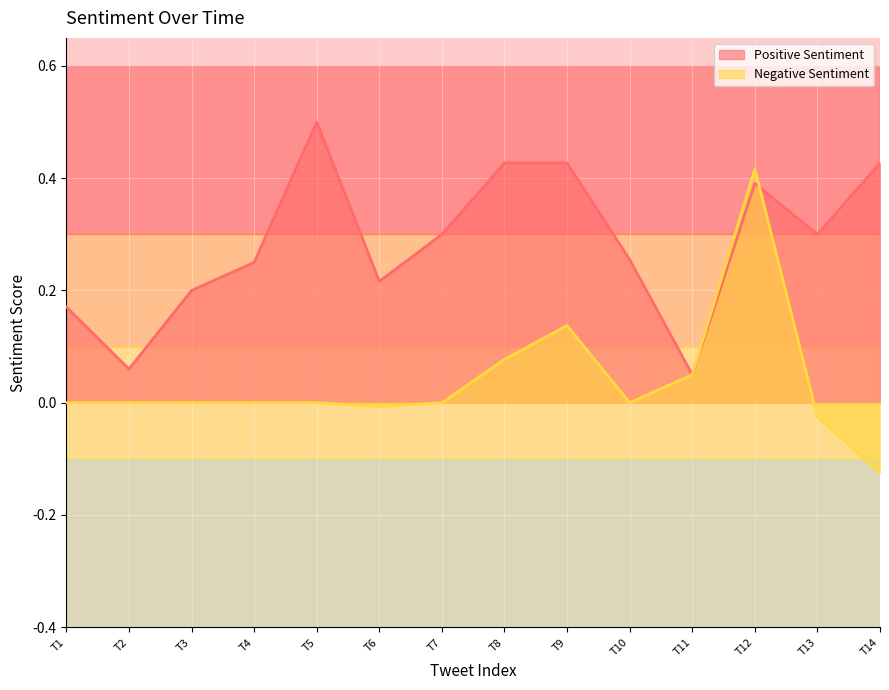

Reading left to right, what are all the values shown in this chart?

Positive Sentiment: 0.2	0.1	0.2	0.2	0.5	0.2	0.3	0.4	0.4	0.3	0.1	0.4	0.3	0.4
Negative Sentiment: 0.0	0.0	0.0	0.0	0.0	-0.0	0.0	0.1	0.1	0.0	0.1	0.4	-0.0	-0.1